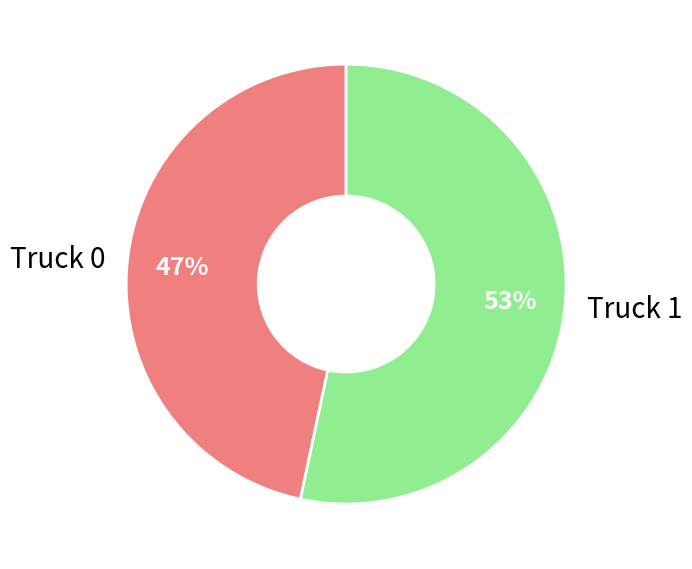

Rank the categories by value from highest to lowest.

Truck 1, Truck 0